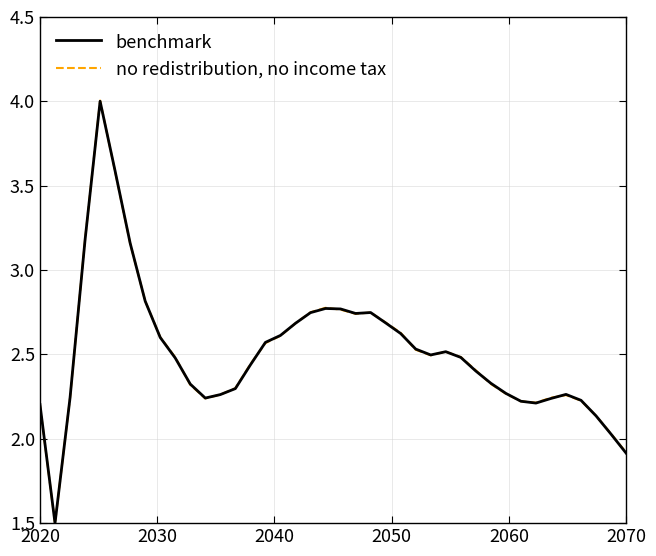

Rank the series by their maximum value, from highest to lowest.

no redistribution, no income tax, benchmark